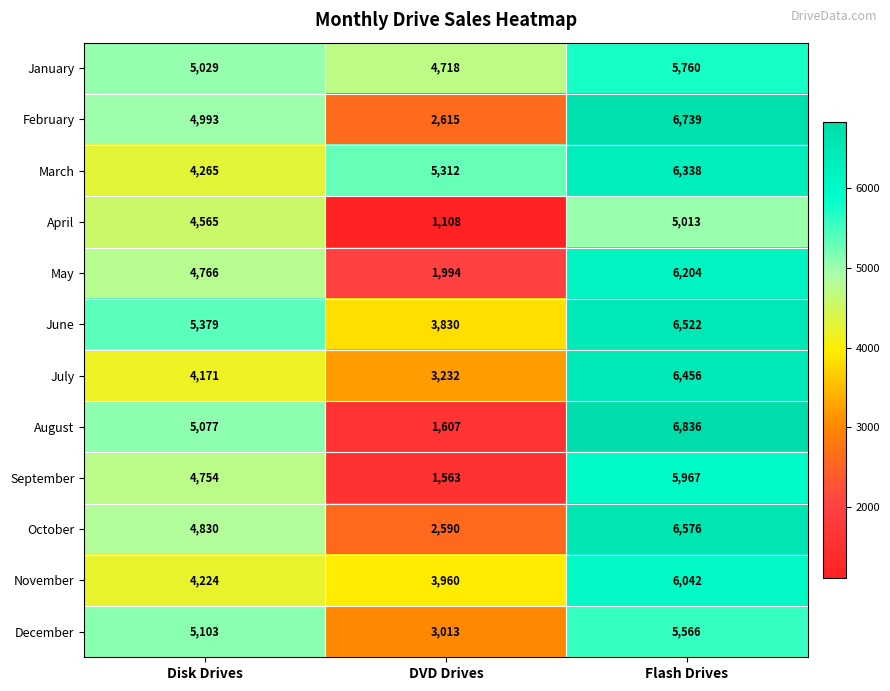

What is the total value across all series at Disk Drives?

57156